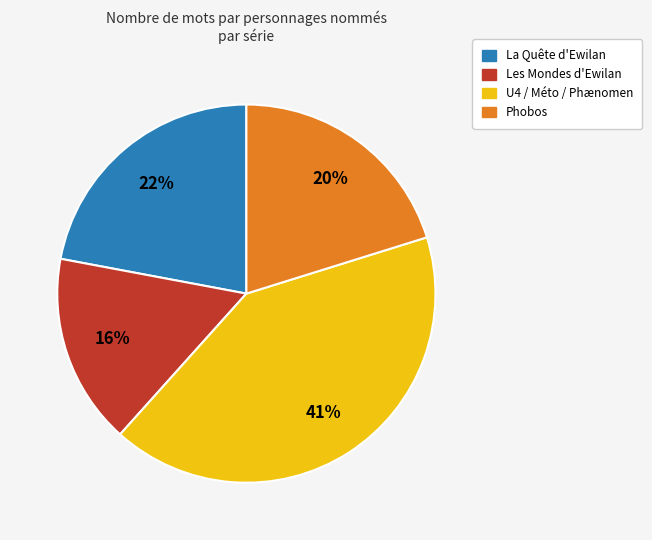

To the nearest percent, what is the difference between the largest and smallest slice percentages?

25%